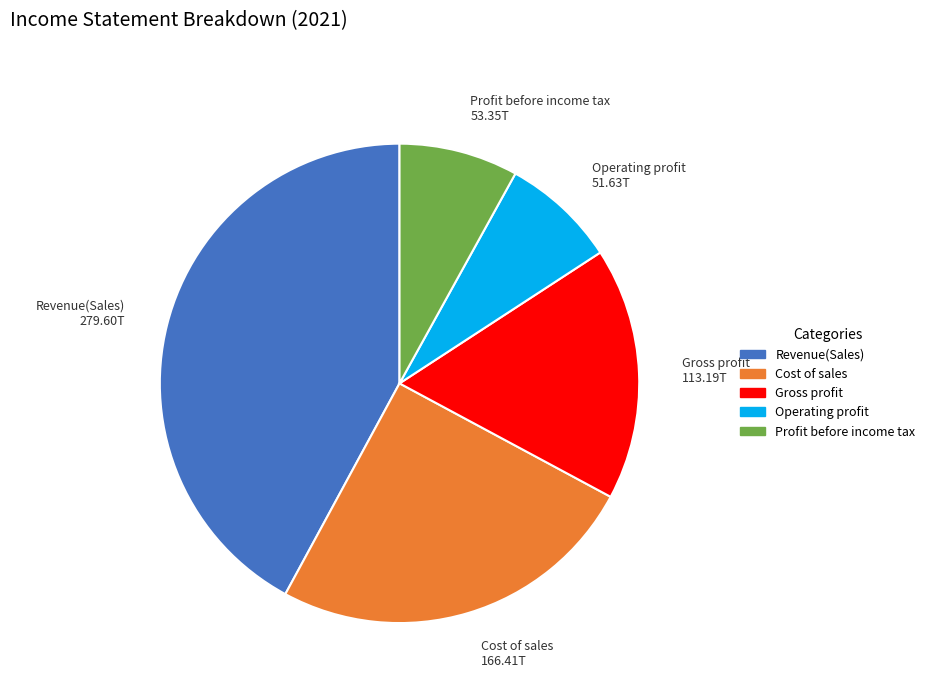

True or false: Cost of sales accounts for 11% of the total.

False